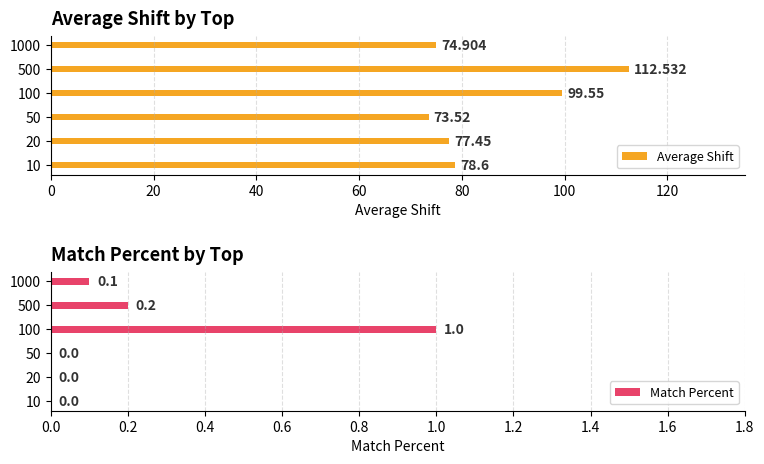

What is the difference between the maximum and minimum values in the Average Shift series?

39.0